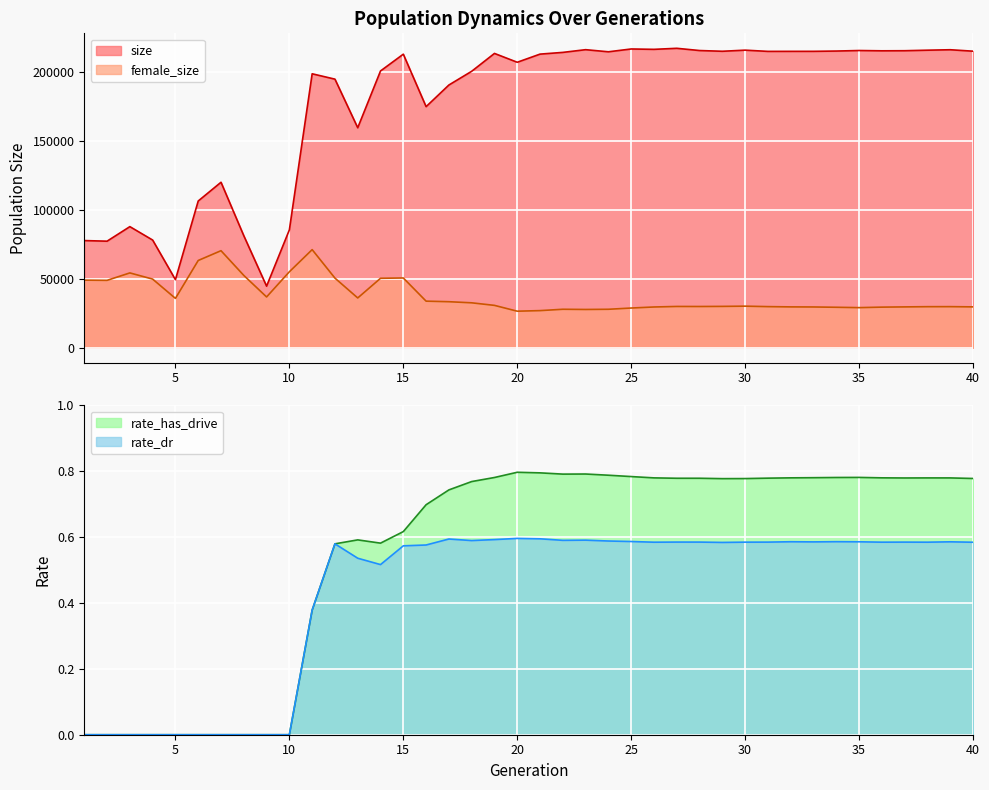

What is the difference between the maximum and minimum values in the rate_has_drive series?

0.8